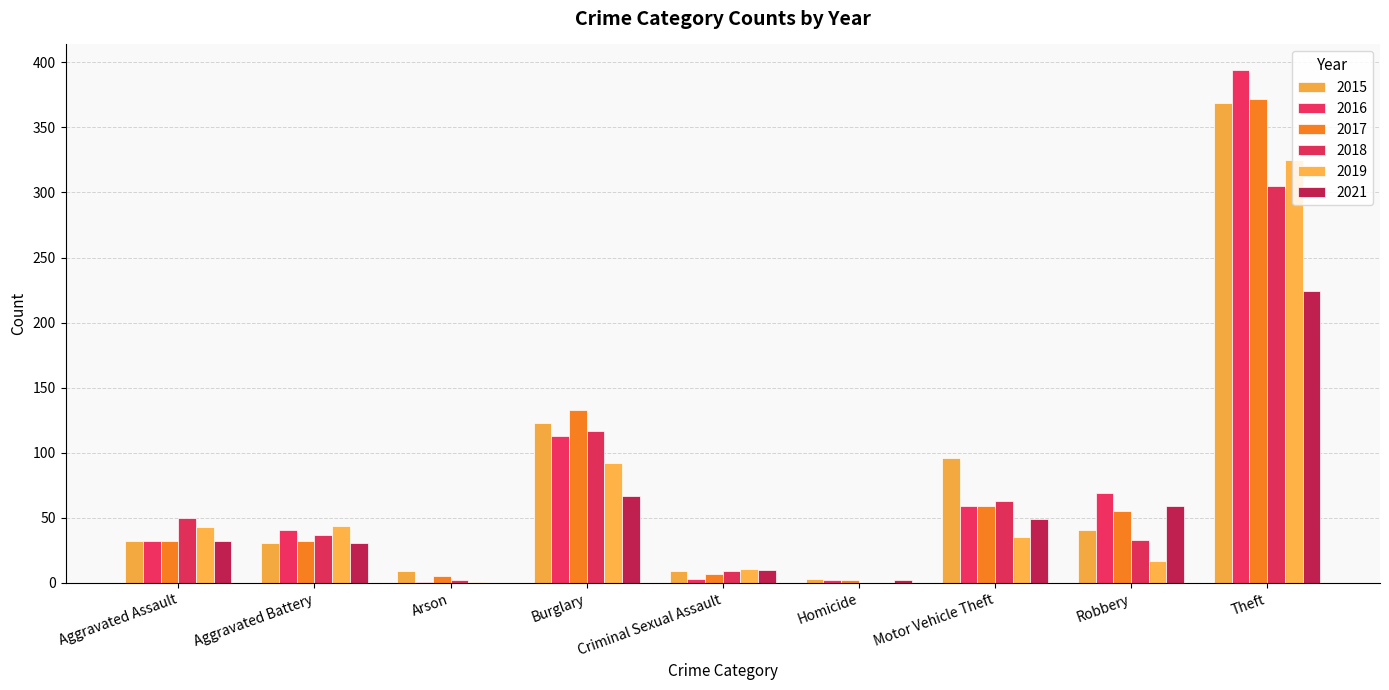

Which label corresponds to the largest value in the chart?

Theft